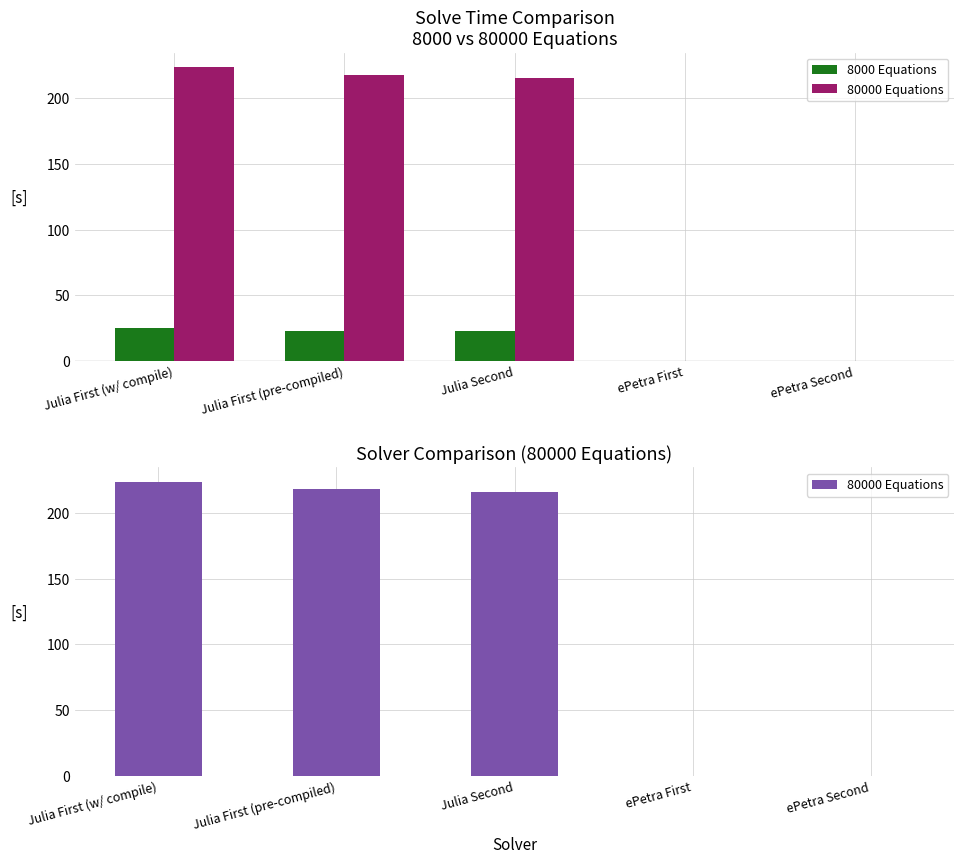

What is the greatest value displayed?

223.4